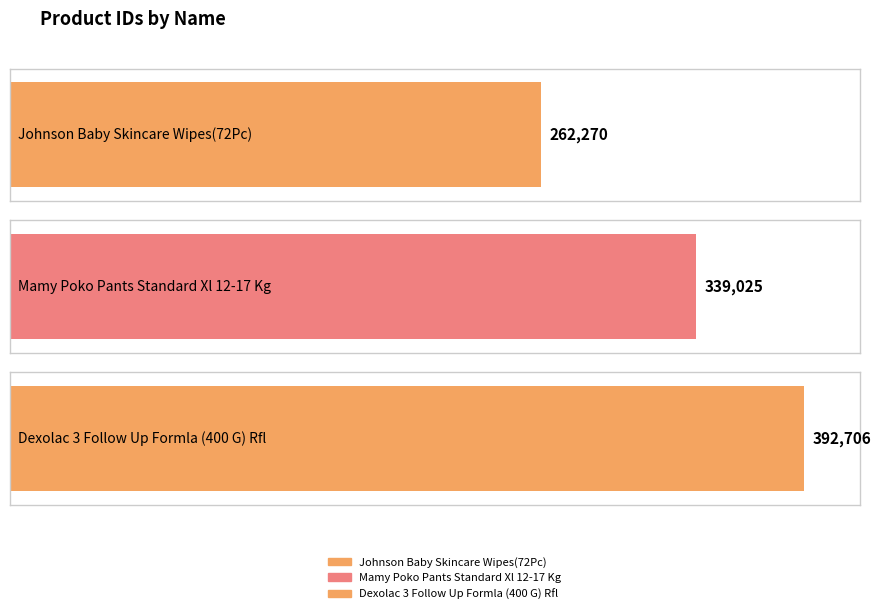

At which label does the data first exceed 339025?

Dexolac 3 Follow Up Formla (400 G) Rfl